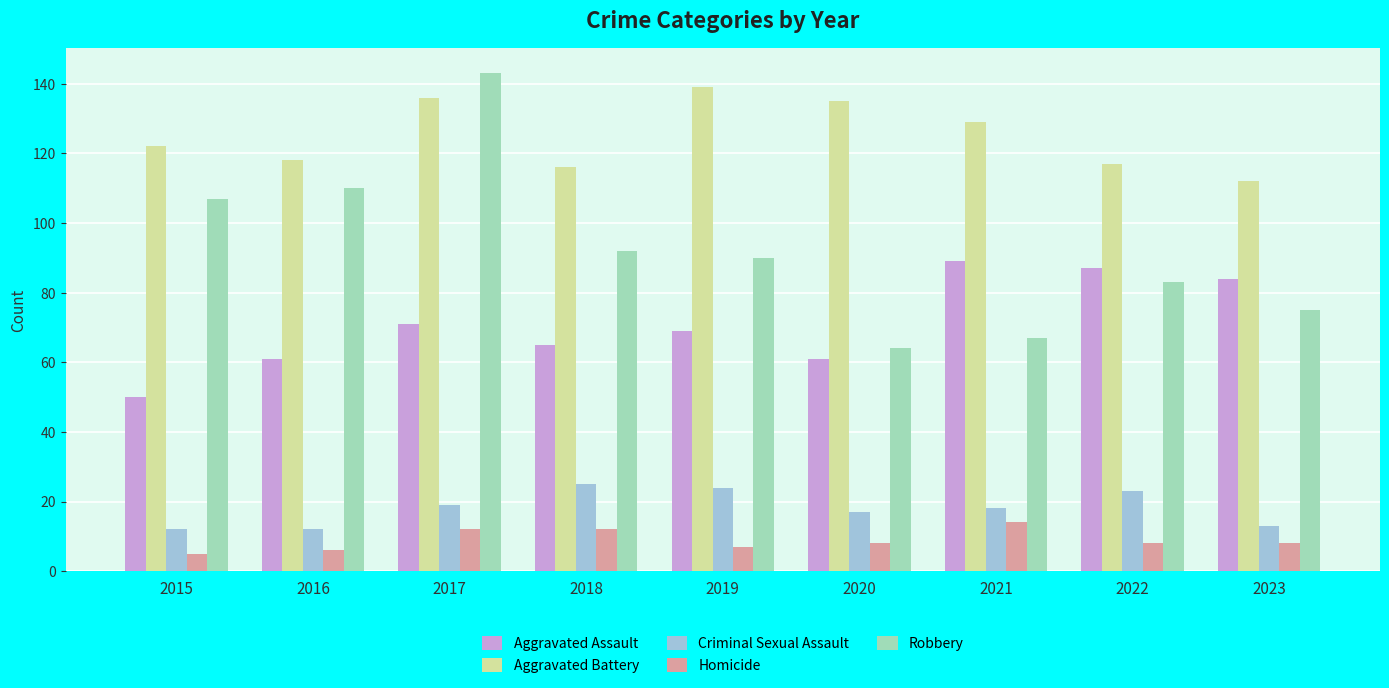

What value does the Aggravated Battery series have at 2019?

139